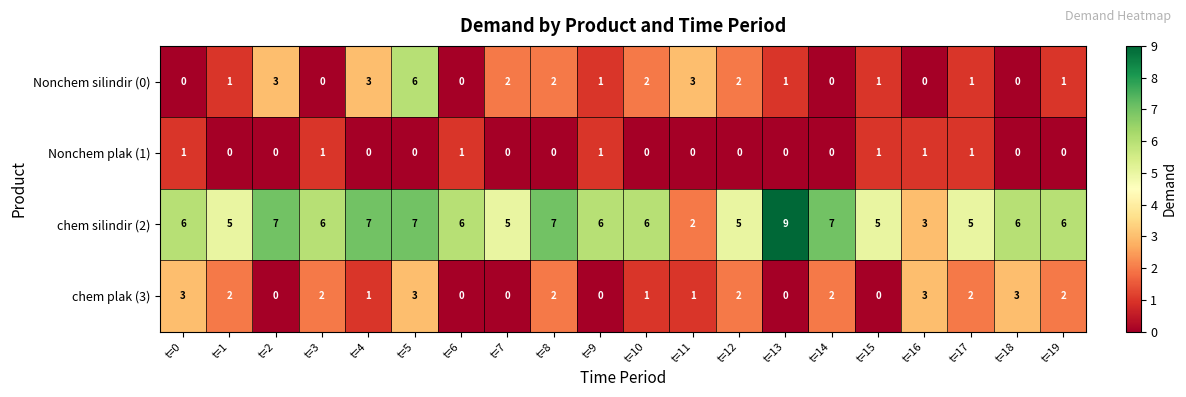

What is the sum of all Nonchem silindir (0) values?

29